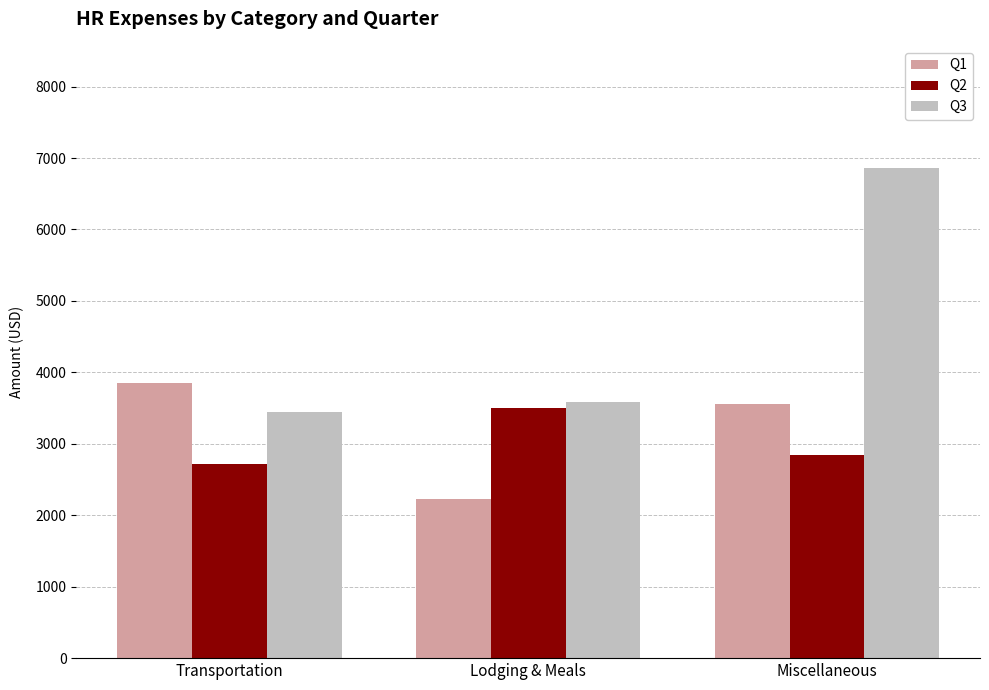

List the labels in order of Q1 value, largest first.

Transportation, Miscellaneous, Lodging & Meals